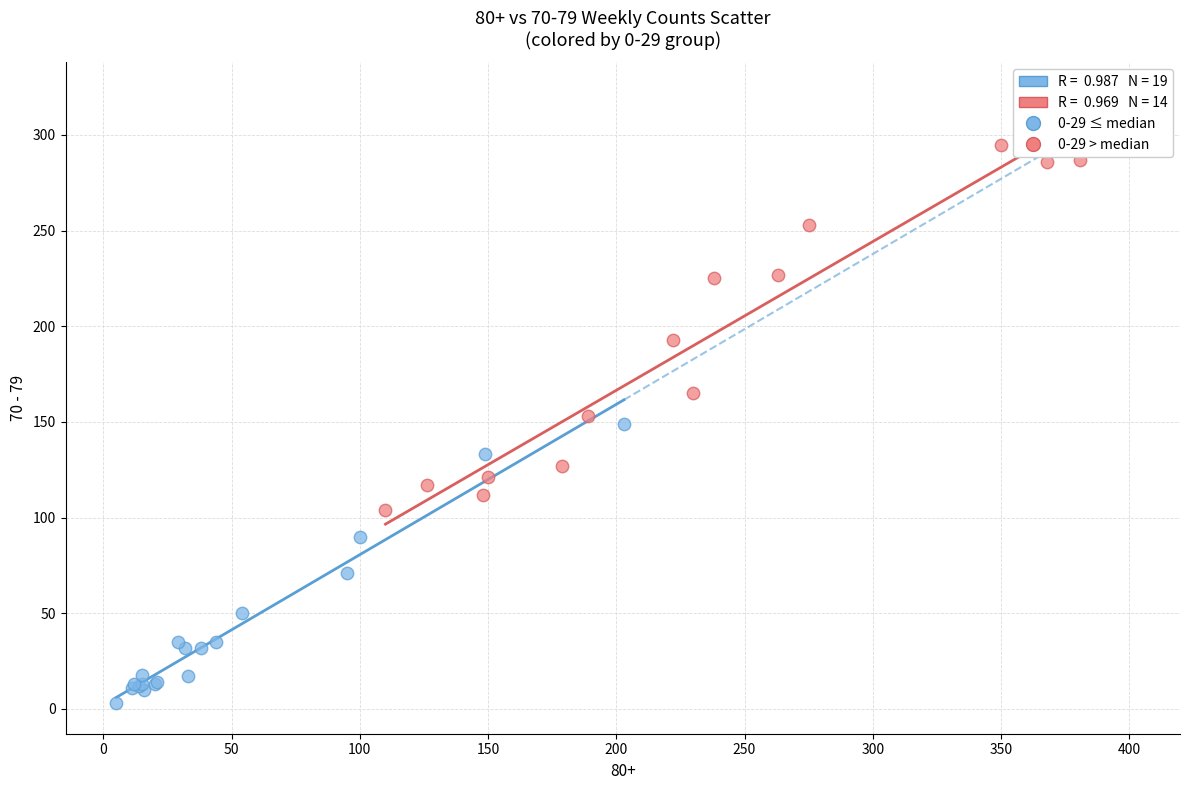

Which series reaches the minimum Y coordinate?

0-29 ≤ median